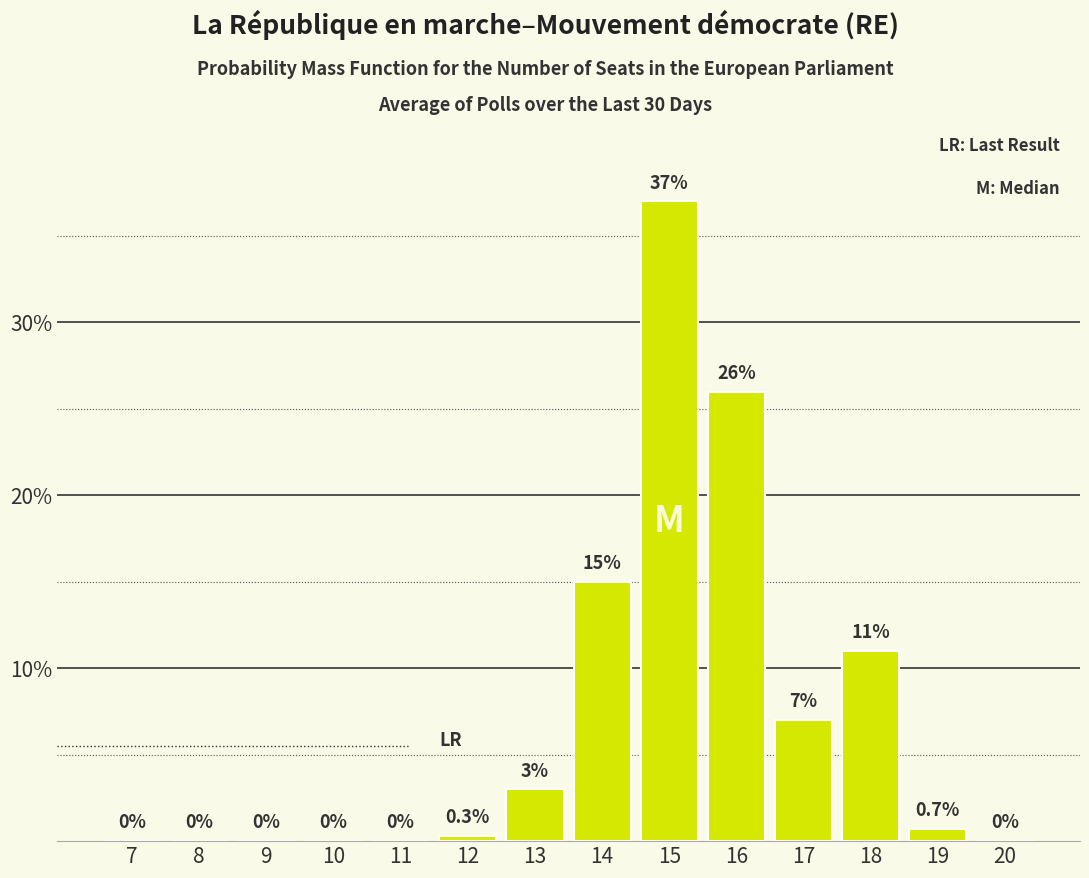

Reading right to left, extract all data points from this chart.

20=0.0	19=0.7	18=11.0	17=7.0	16=26.0	15=37.0	14=15.0	13=3.0	12=0.3	11=0.0	10=0.0	9=0.0	8=0.0	7=0.0